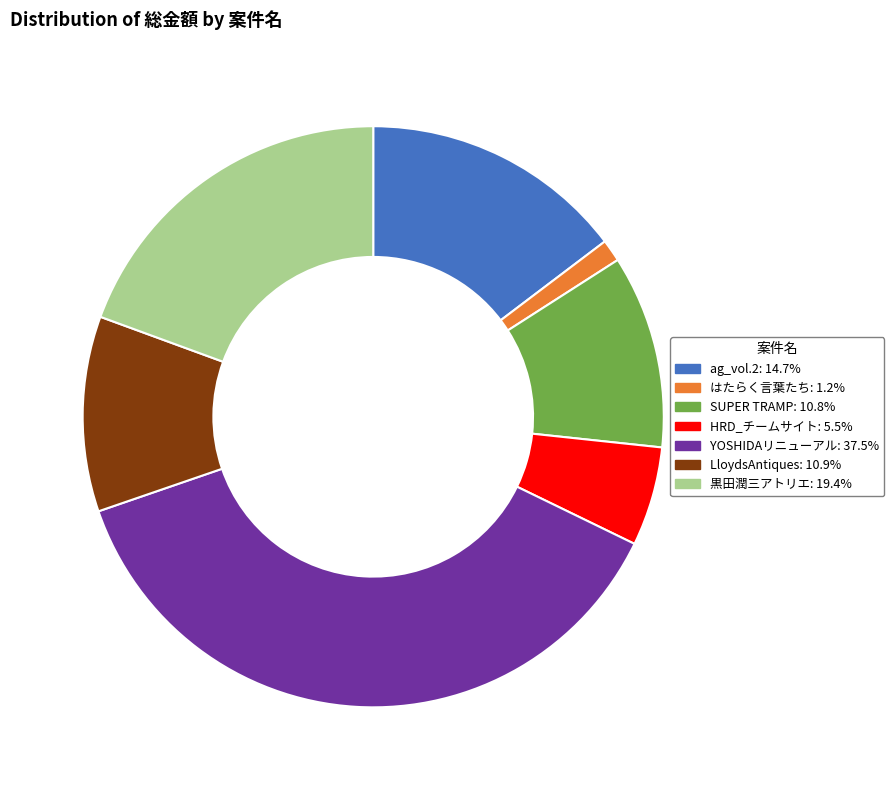

Is there a majority slice in this chart?

No